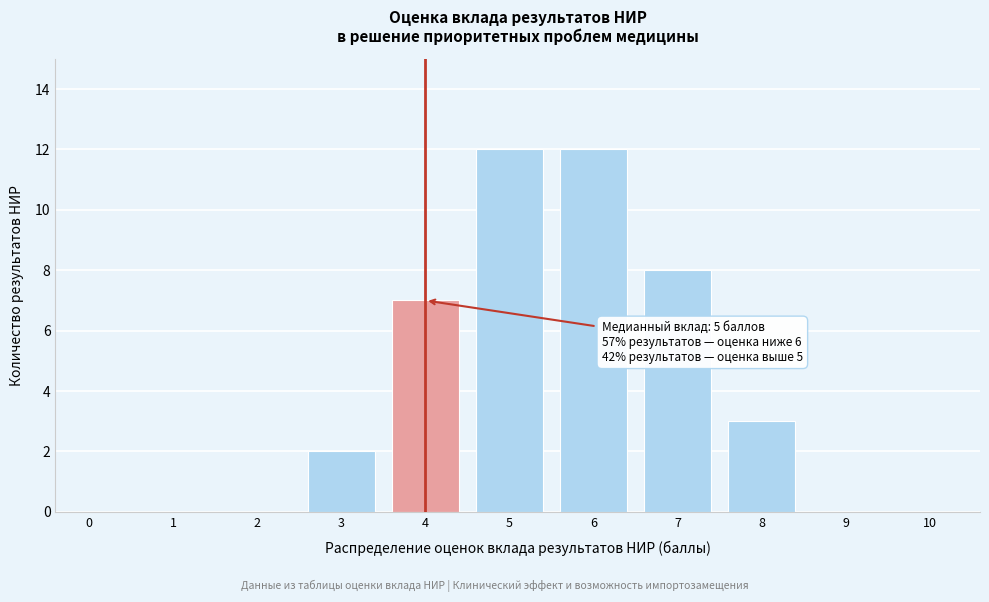

Reading right to left, transcribe all the data shown in this chart.

10=0	9=0	8=3	7=8	6=12	5=12	4=7	3=2	2=0	1=0	0=0